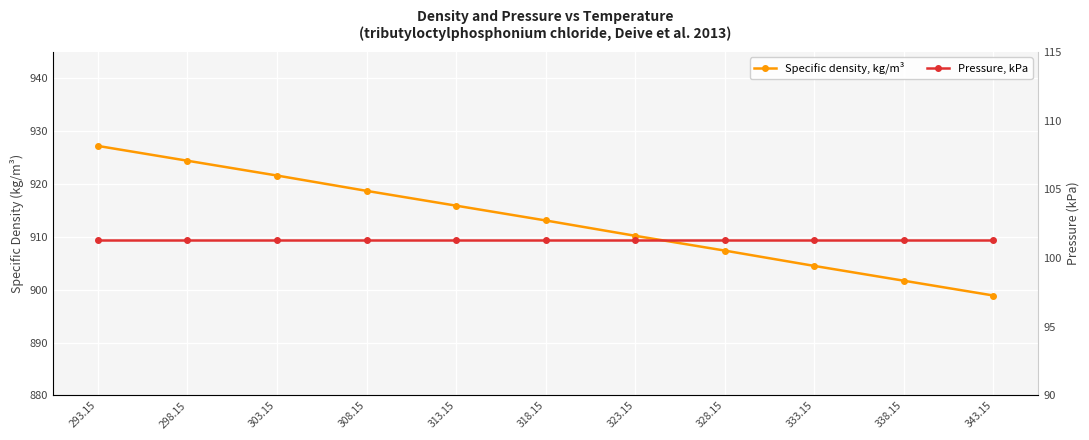

Which has a higher value, 313.15 or 293.15?

293.15